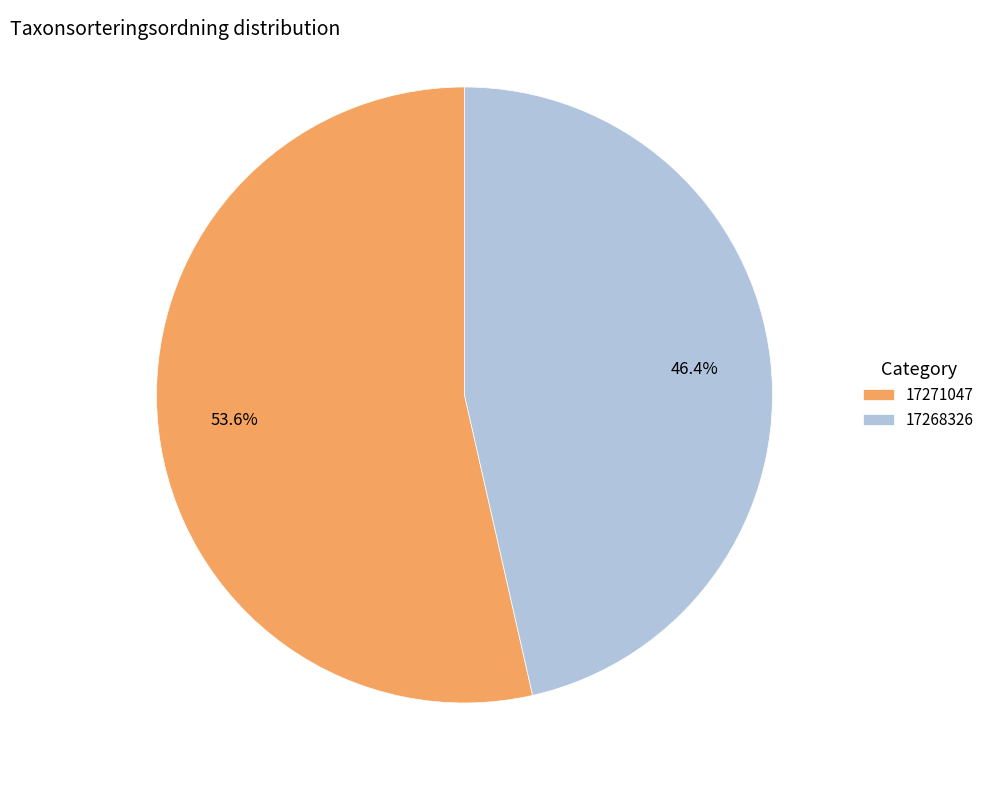

What portion of the pie excludes 17268326?

53.6%